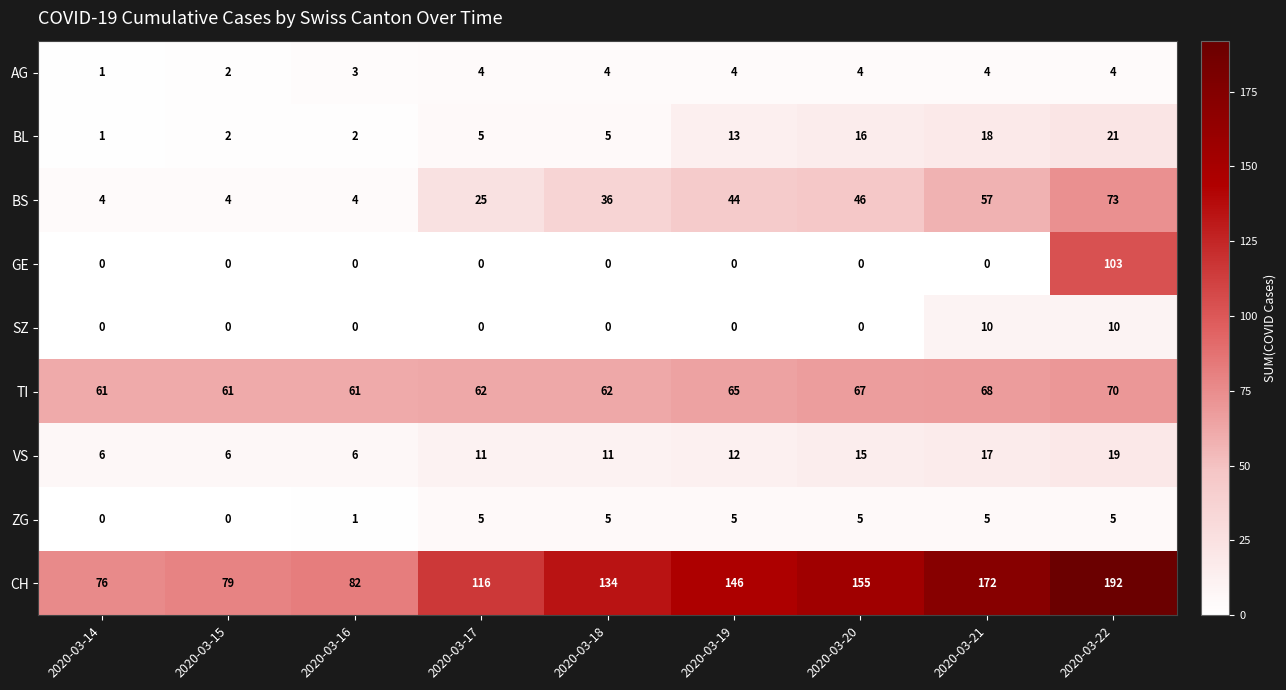

What is the greatest value displayed?

192